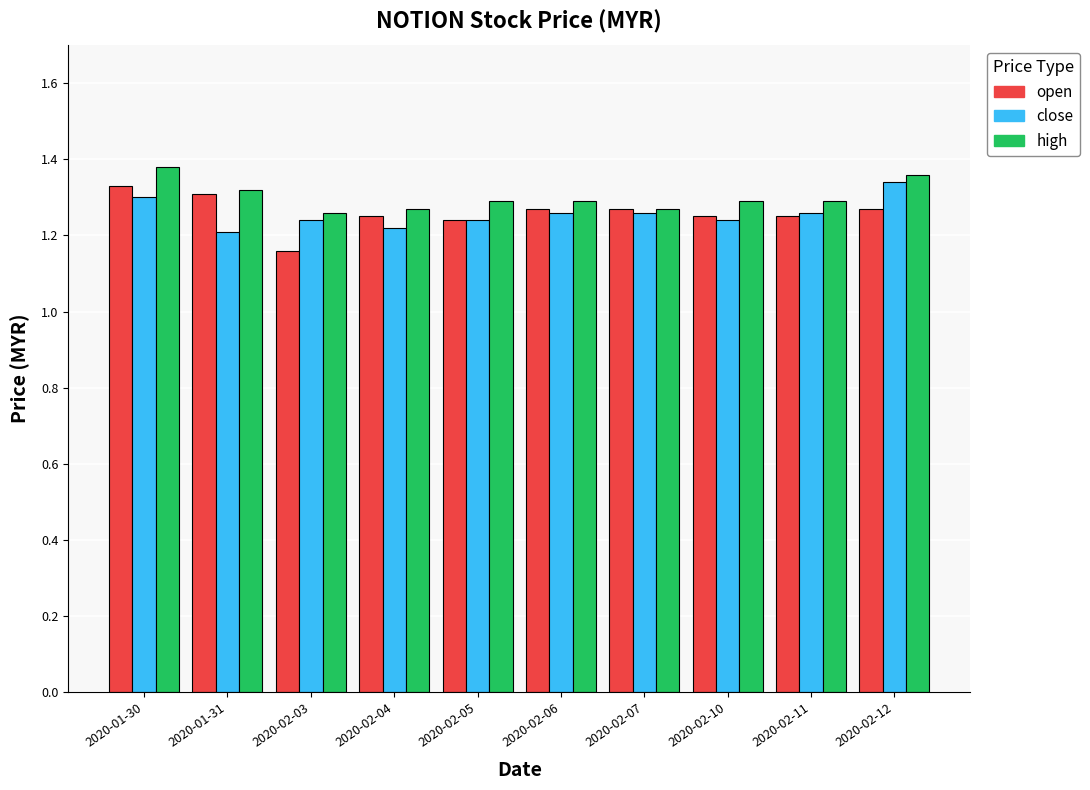

Which label corresponds to the largest value in the chart?

2020-01-30